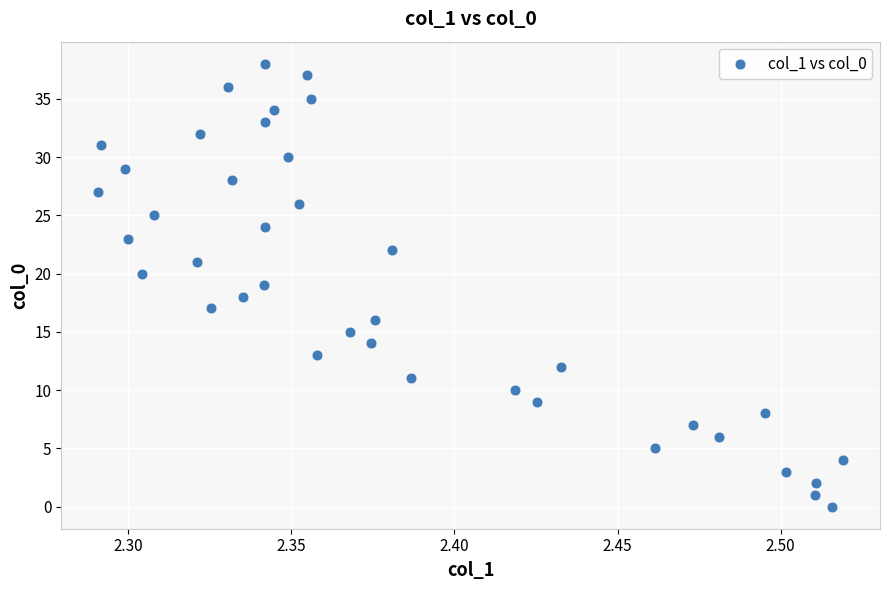

What is the range of Y values (max minus min)?

38